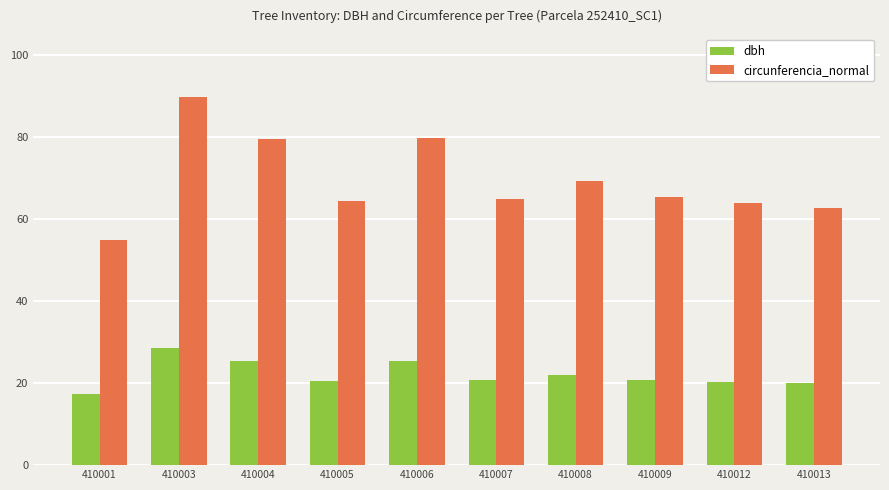

What is the difference between the highest and lowest values at 410007?

44.3